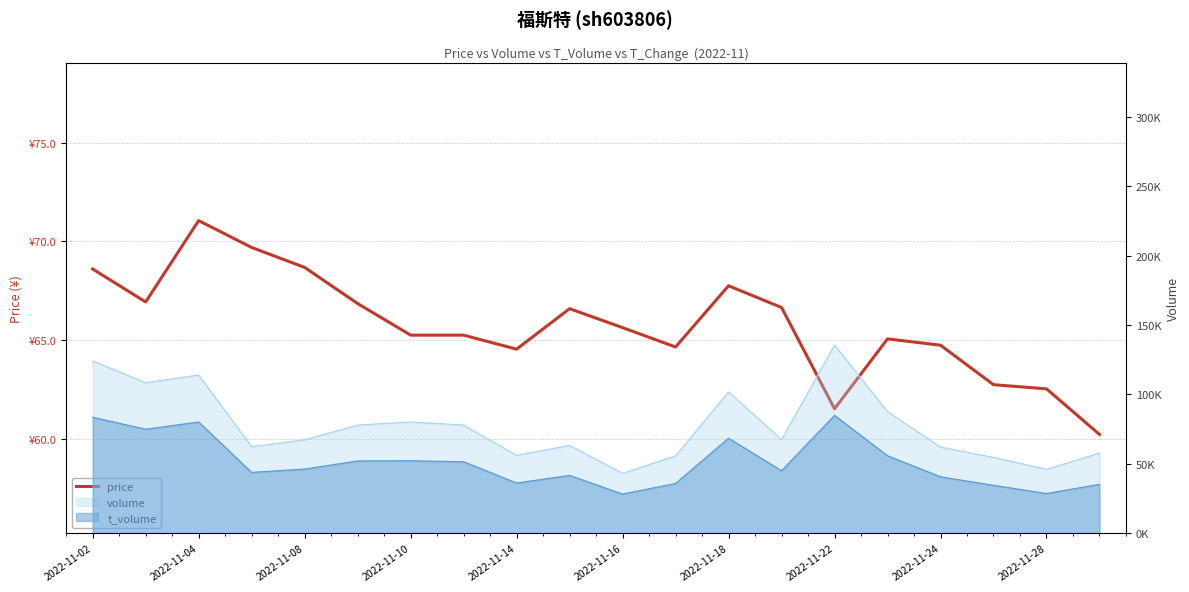

The value at 2022-11-18 is 99.9. True or false?

False